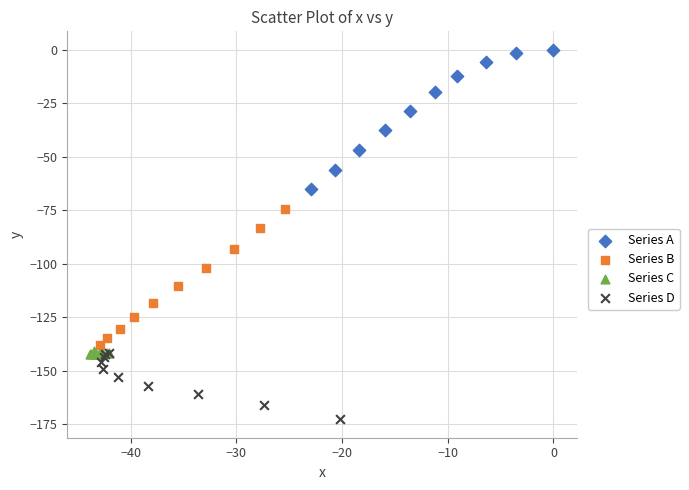

Which series has the largest Y range (max minus min)?

Series A